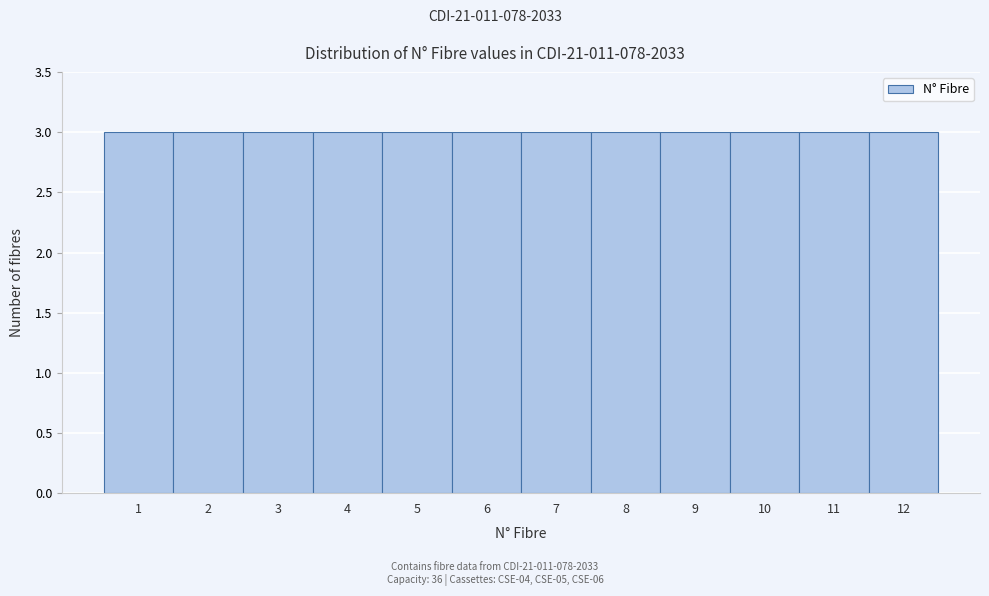

Reading left to right, transcribe this chart: for each bar, give the range it covers on the x-axis and its height. The values are not printed on the chart, so give them approximately, as read against the axis.

0.5 to 1.5: 3
1.5 to 2.5: 3
2.5 to 3.5: 3
3.5 to 4.5: 3
4.5 to 5.5: 3
5.5 to 6.5: 3
6.5 to 7.5: 3
7.5 to 8.5: 3
8.5 to 9.5: 3
9.5 to 10.5: 3
10.5 to 11.5: 3
11.5 to 12.5: 3